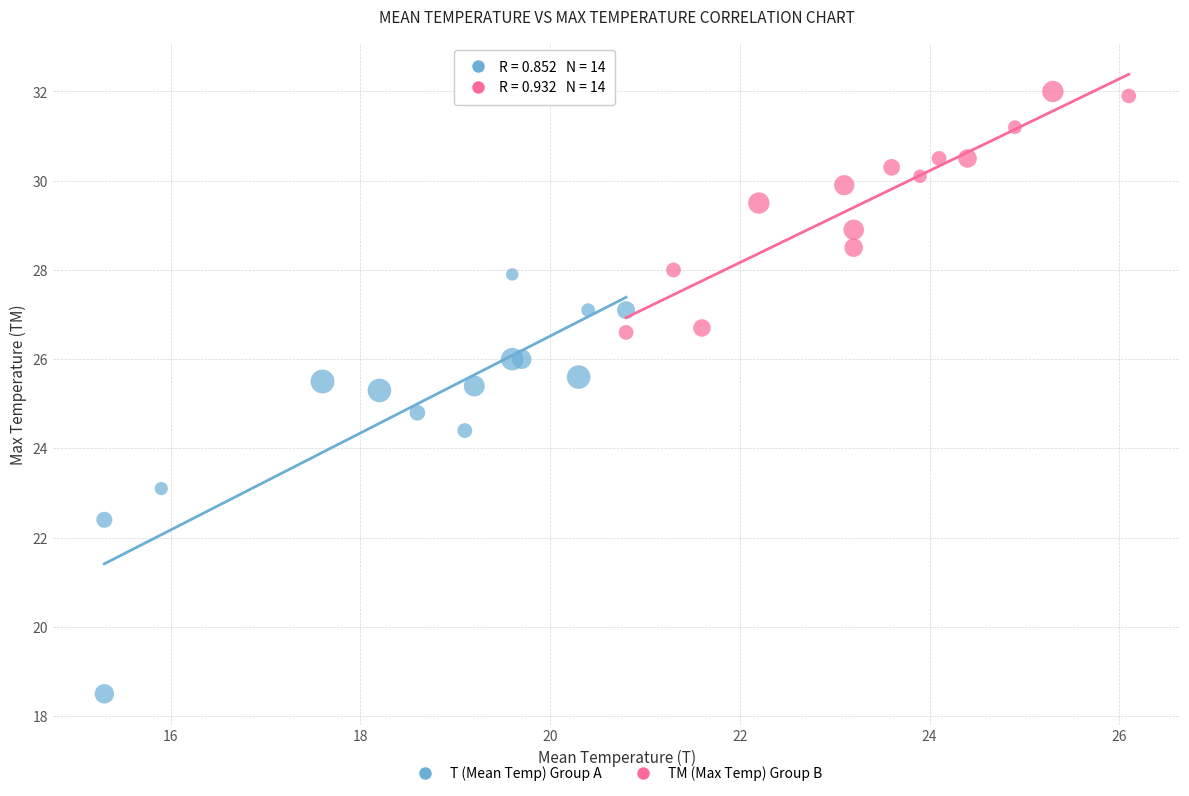

What are all the series names shown in the legend?

T (Mean Temp) Group A, TM (Max Temp) Group B